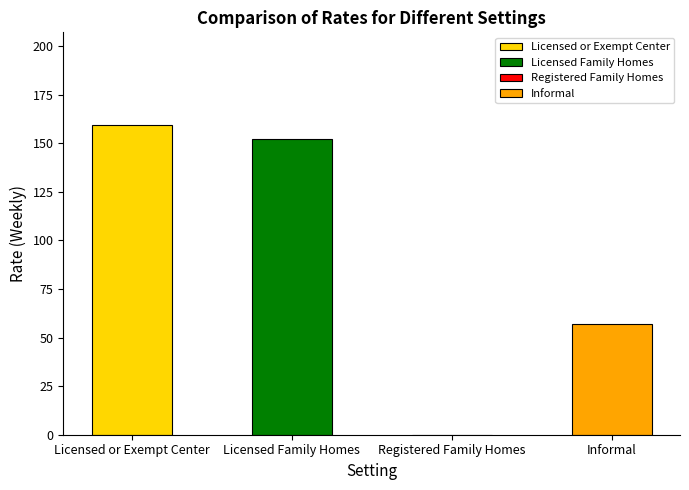

Rank the series by their maximum value, from highest to lowest.

Licensed or Exempt Center, Licensed Family Homes, Informal, Registered Family Homes